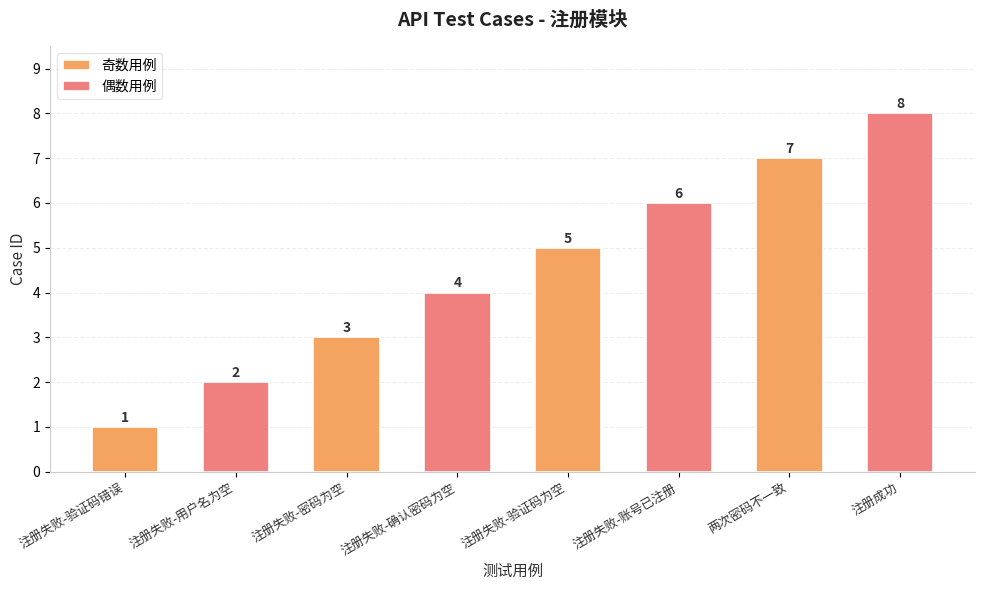

What is the difference between the second highest and minimum values in the 偶数用例 series?

4